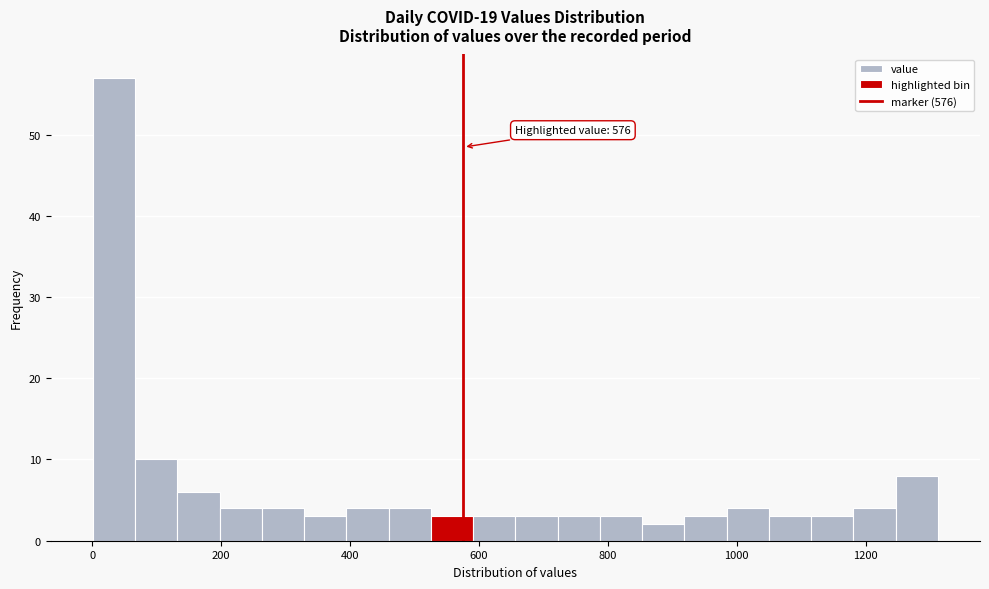

Around what value on the x-axis is the tallest bar? Give the approximate position of its centre, as read against the axis.

40